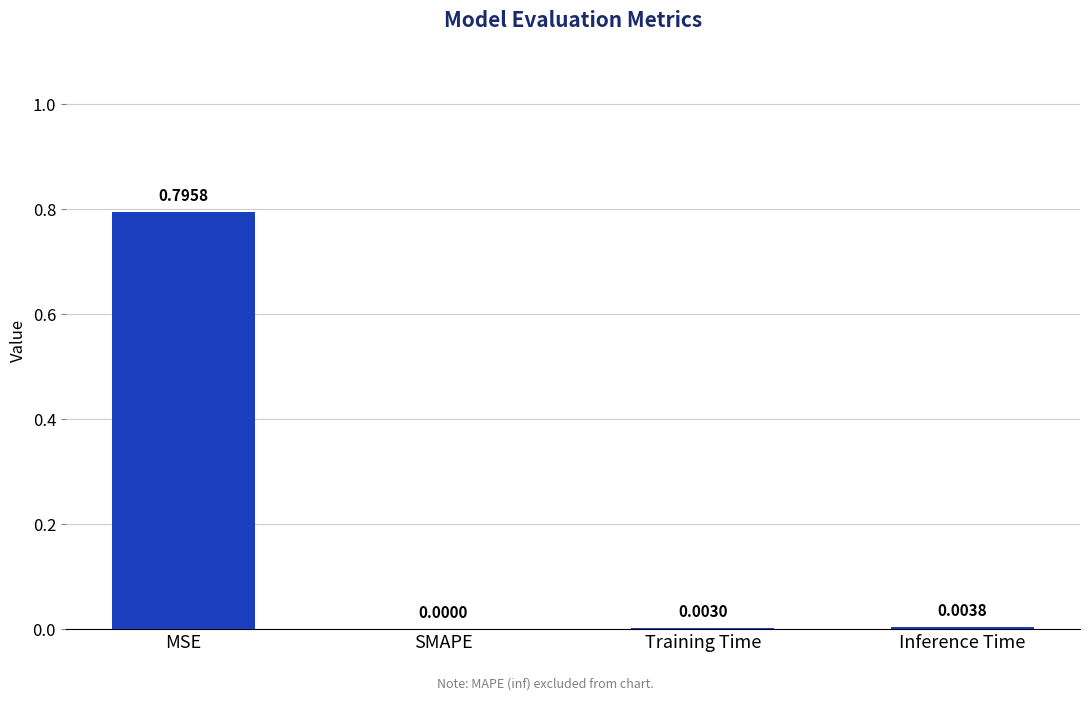

Are the bars horizontal?

No